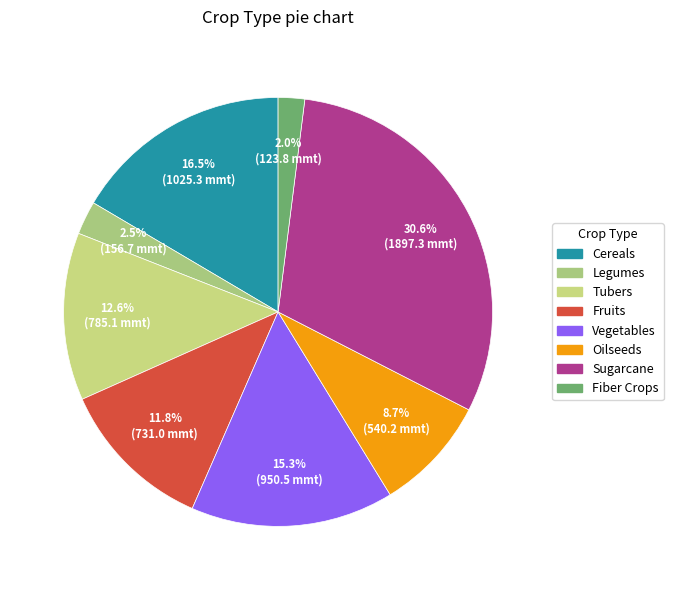

Is there a majority slice in this chart?

No